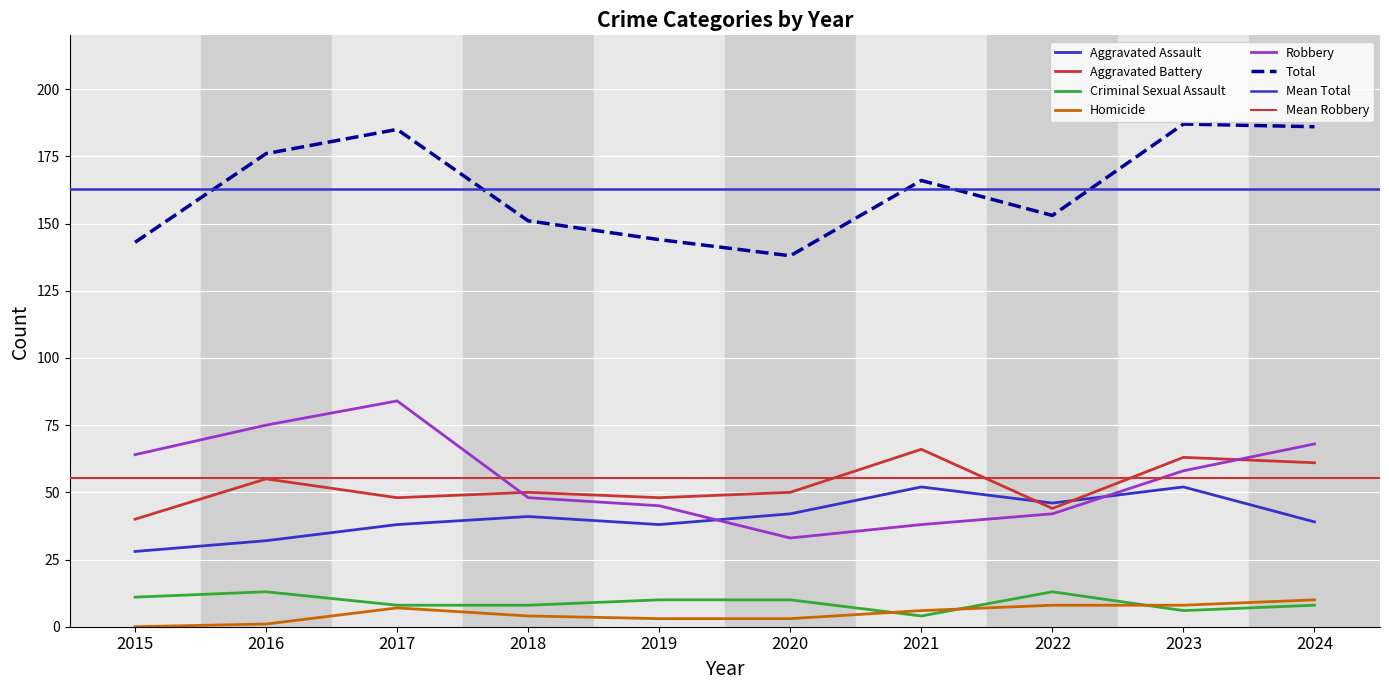

Reading right to left, list all the values displayed in this chart.

Aggravated Assault: 39	52	46	52	42	38	41	38	32	28
Aggravated Battery: 61	63	44	66	50	48	50	48	55	40
Criminal Sexual Assault: 8	6	13	4	10	10	8	8	13	11
Homicide: 10	8	8	6	3	3	4	7	1	0
Robbery: 68	58	42	38	33	45	48	84	75	64
Total: 186	187	153	166	138	144	151	185	176	143